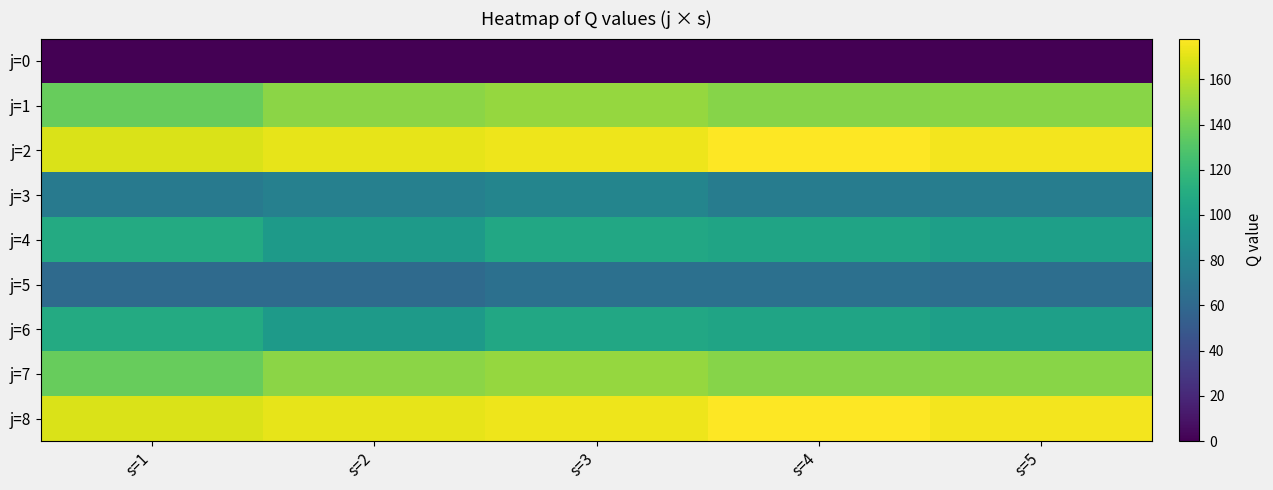

Reading left to right, extract all data points from this chart.

j=0: s=1=0.0	s=2=0.0	s=3=0.0	s=4=0.0	s=5=0.0
j=1: s=1=136.6	s=2=147.4	s=3=150.0	s=4=145.9	s=5=146.7
j=2: s=1=167.6	s=2=171.2	s=3=173.3	s=4=178.0	s=5=175.2
j=3: s=1=72.5	s=2=77.4	s=3=81.2	s=4=74.9	s=5=75.7
j=4: s=1=108.5	s=2=96.9	s=3=106.6	s=4=103.7	s=5=100.5
j=5: s=1=61.4	s=2=61.4	s=3=65.6	s=4=66.1	s=5=64.3
j=6: s=1=108.5	s=2=96.9	s=3=106.6	s=4=103.7	s=5=100.5
j=7: s=1=136.6	s=2=147.4	s=3=150.0	s=4=145.9	s=5=146.7
j=8: s=1=167.6	s=2=171.2	s=3=173.3	s=4=178.0	s=5=175.2